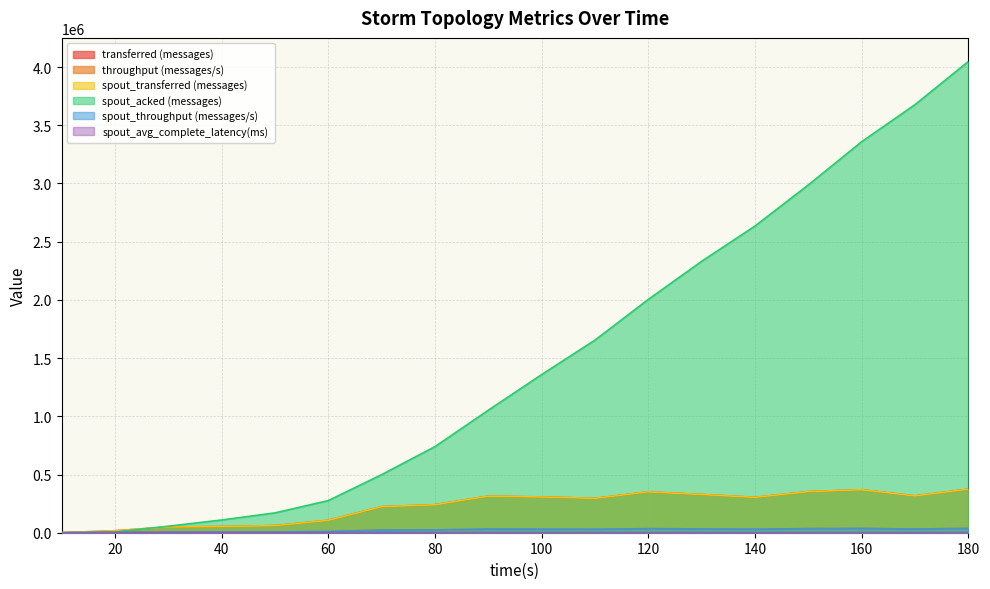

What is the difference between the second highest and second lowest values in the throughput (messages/s) series?

35171.0